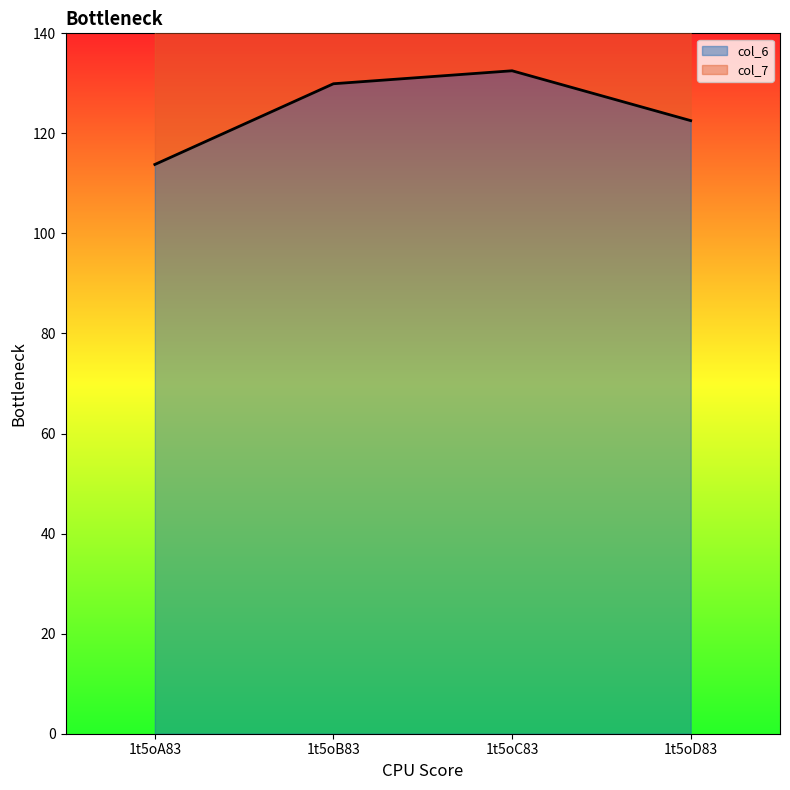

Where is the first local maximum?

1t5oC83